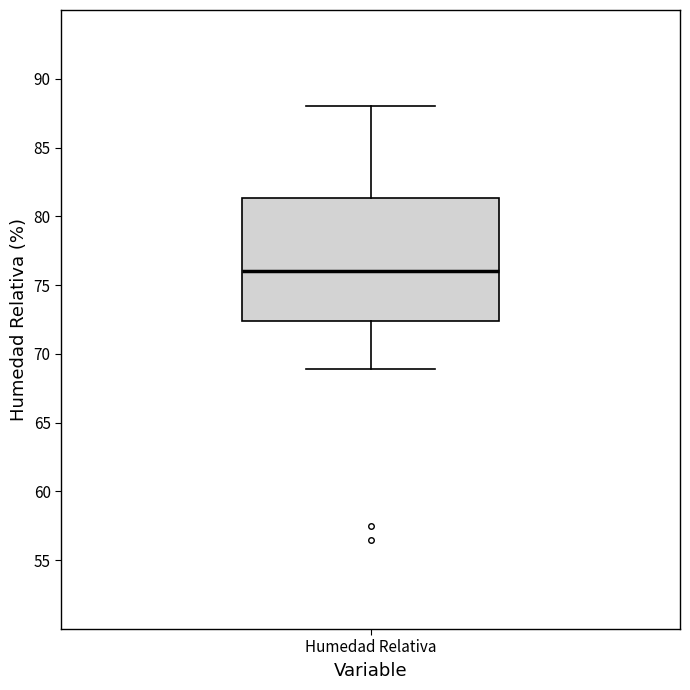

Where is the lower edge of the box for Humedad Relativa on the y-axis? The values are not printed on the chart, so give them approximately, as read against the axis.

72.5